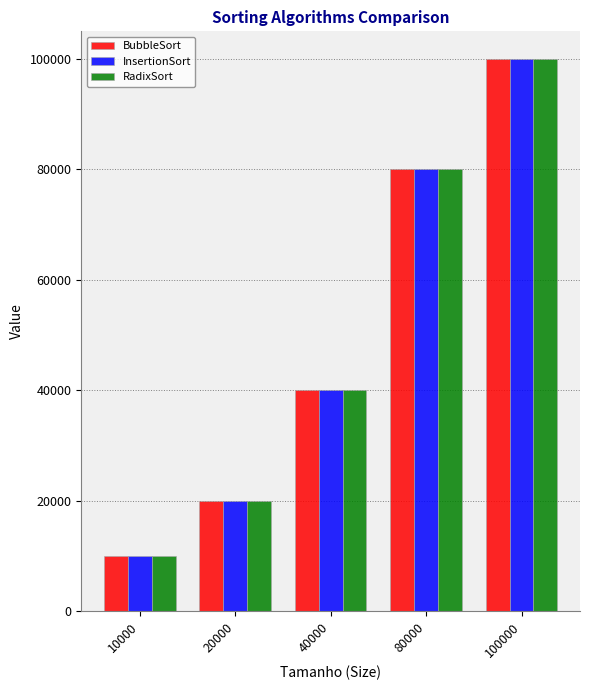

Count the RadixSort values in the range 19999 to 79999.

3